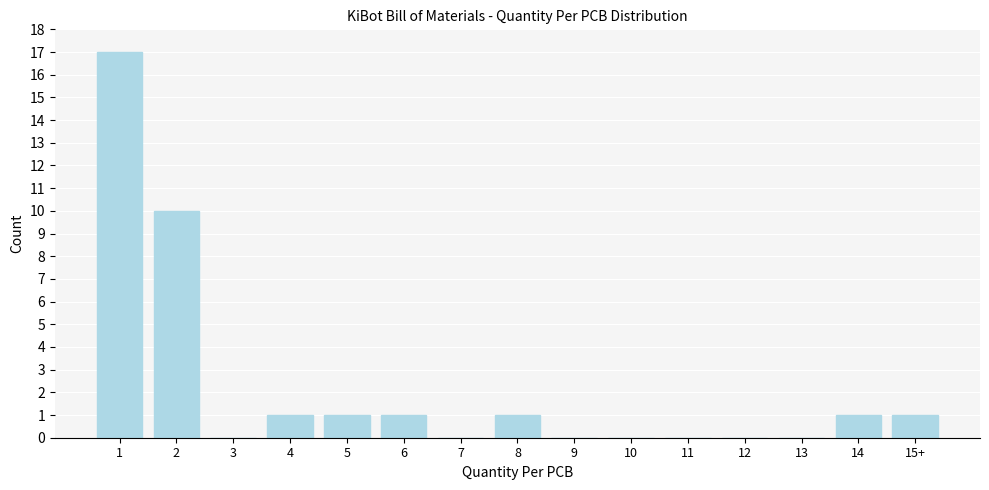

Reading left to right, list all the values displayed in this chart.

1=17	2=10	3=0	4=1	5=1	6=1	7=0	8=1	9=0	10=0	11=0	12=0	13=0	14=1	15+=1